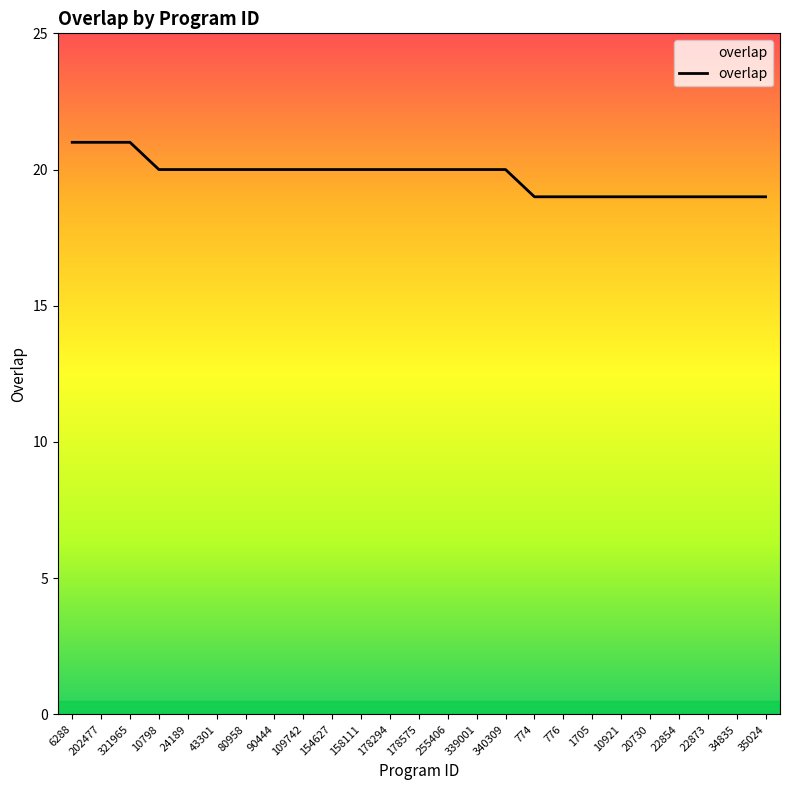

What is the maximum value shown in the chart?

21